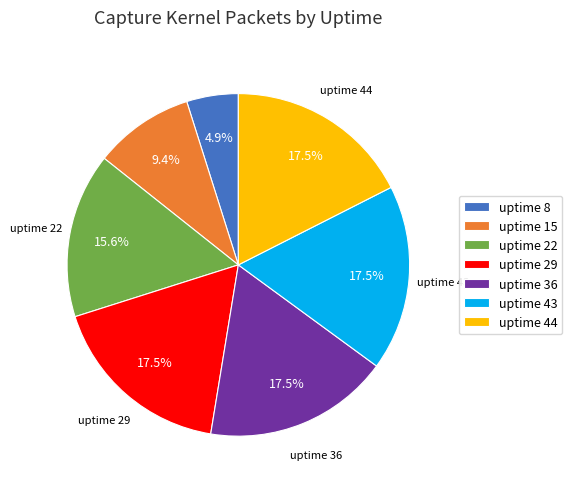

Count the number of slices in the pie.

7